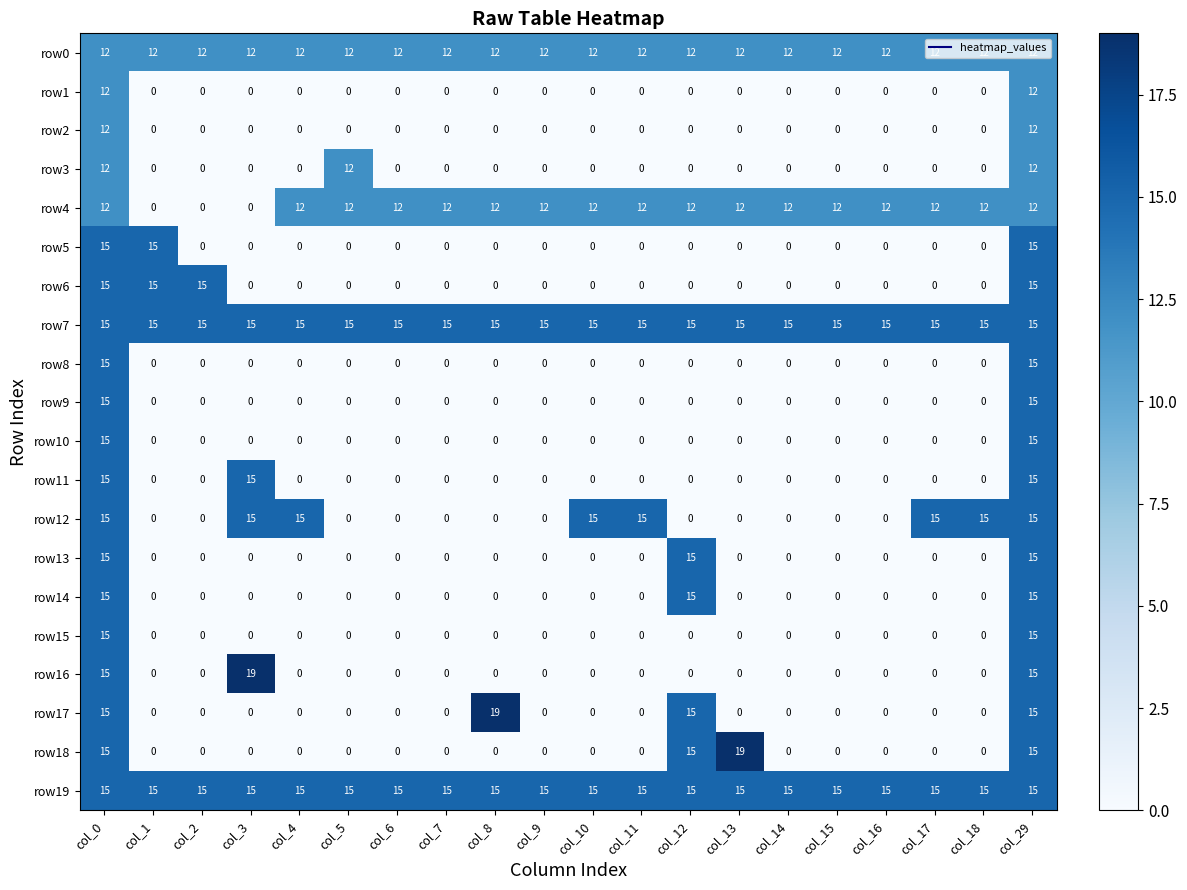

The row7 series shows 15 at col_10. True or false?

True